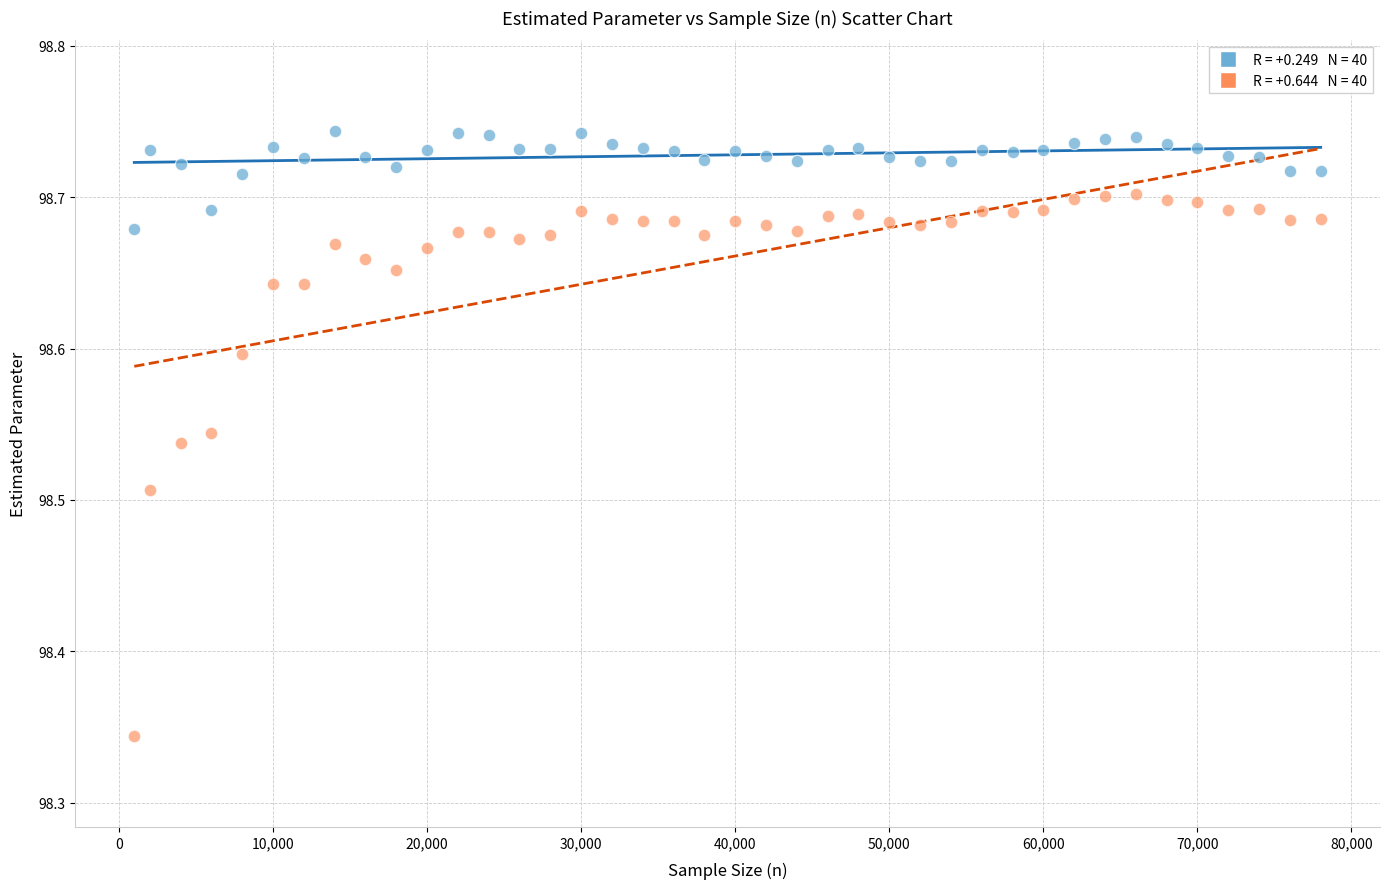

Across all data points, what is the range of X values (max minus min)?

77000.0